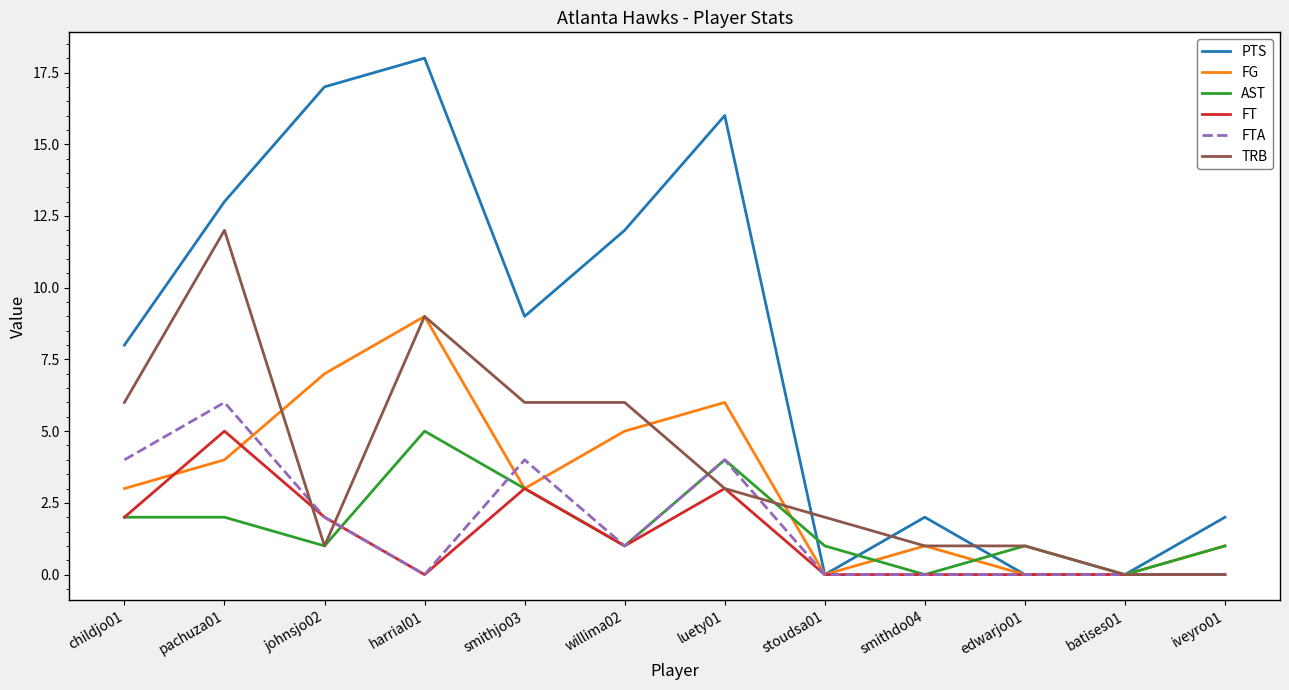

Is it true that FT equals -3 at edwarjo01?

False